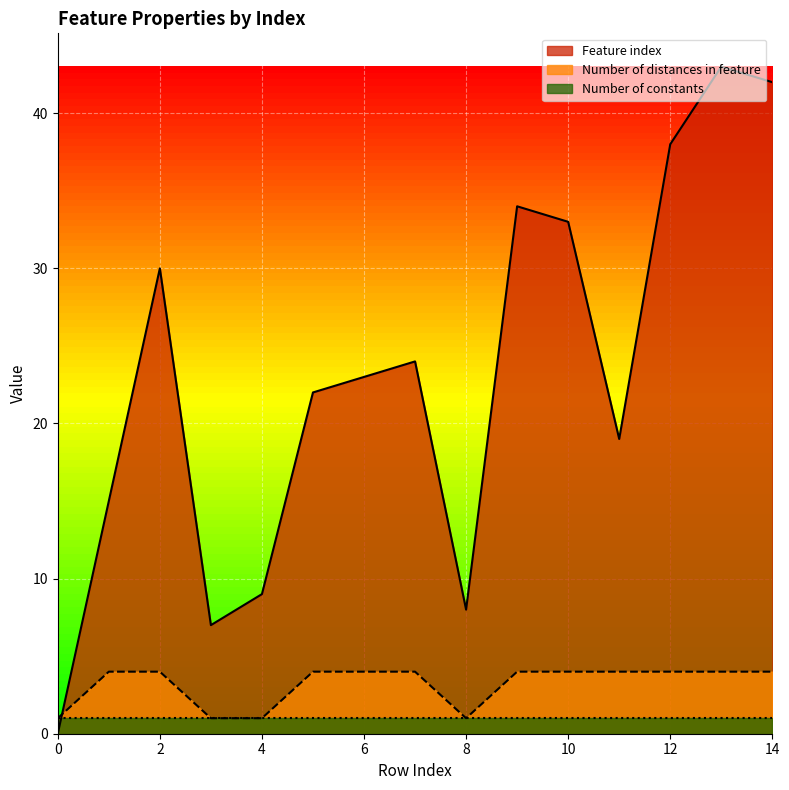

Is the value of Number of distances in feature at 10 greater than the value of Feature index at 1?

No